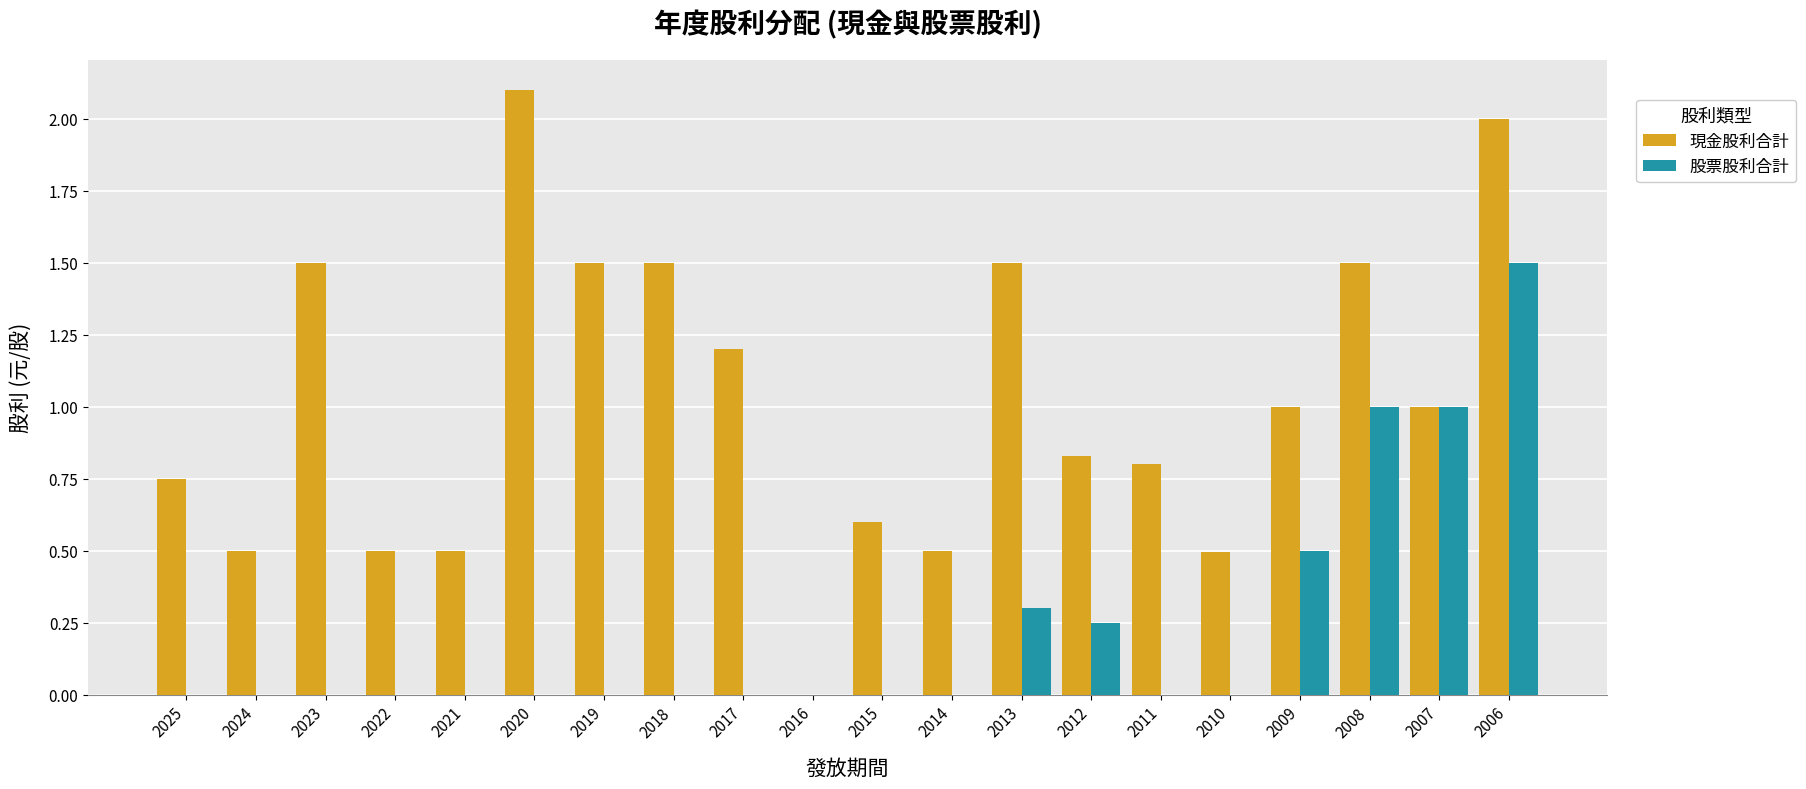

What is the total value across all series at 2010?

0.5